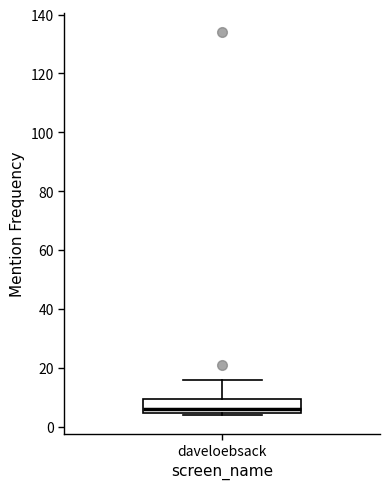

Read this box plot against the y-axis: the position of the median line, the range covered by the box, and the ends of both whiskers. The values are not printed on the chart, so give them approximately, as read against the axis.

median 6, box 4 to 10, whiskers 4 (just below the box's lower edge) to 16